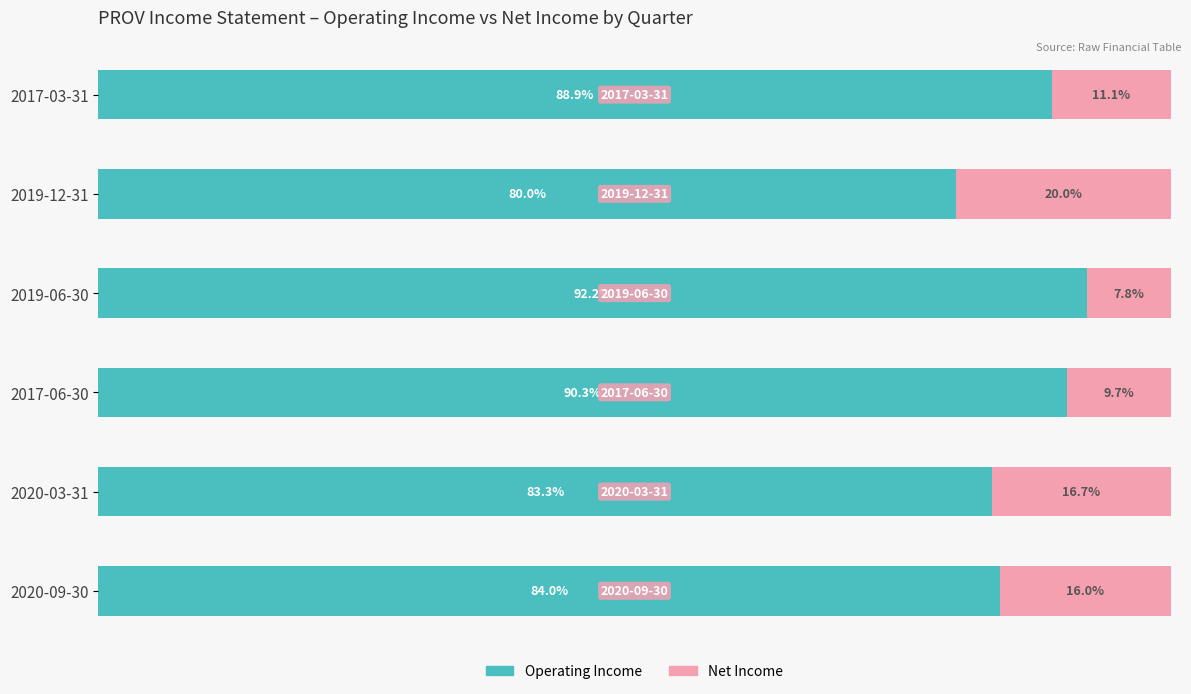

At which label does Operating Income reach its peak?

2019-06-30